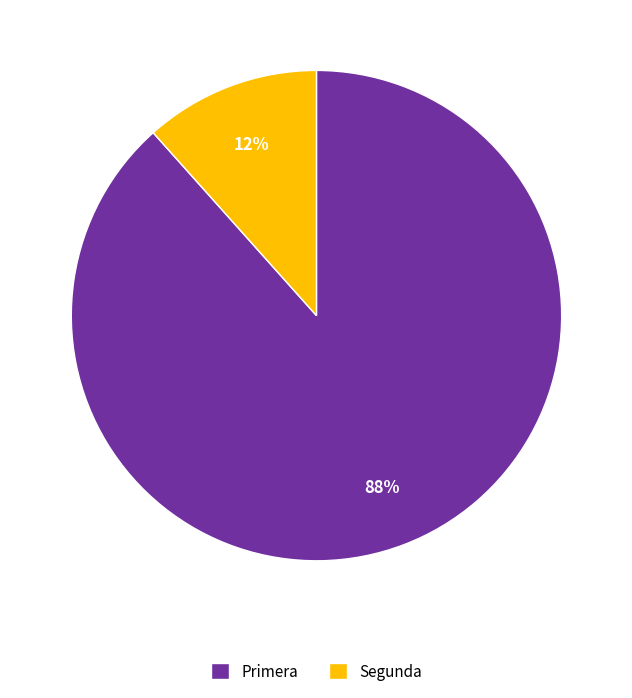

Is there any slice that represents more than half of the pie?

Yes